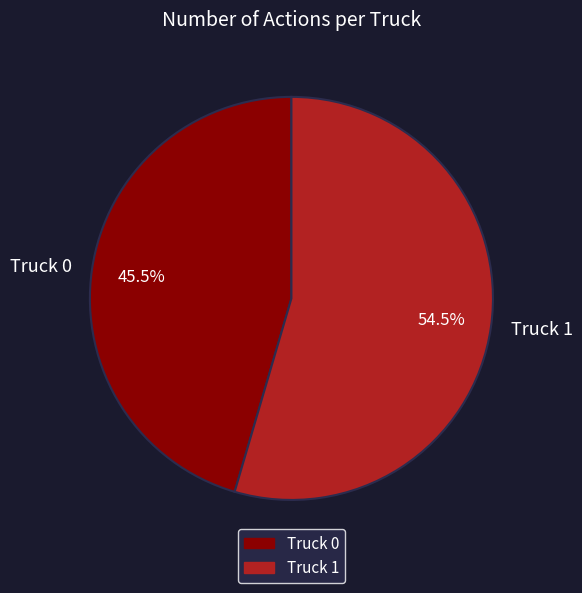

Is Truck 0 the majority of the pie?

No